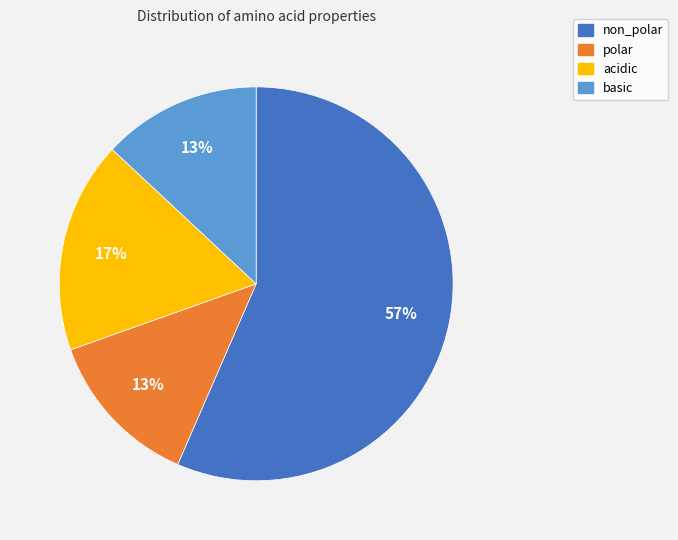

Which category accounts for the majority?

non_polar